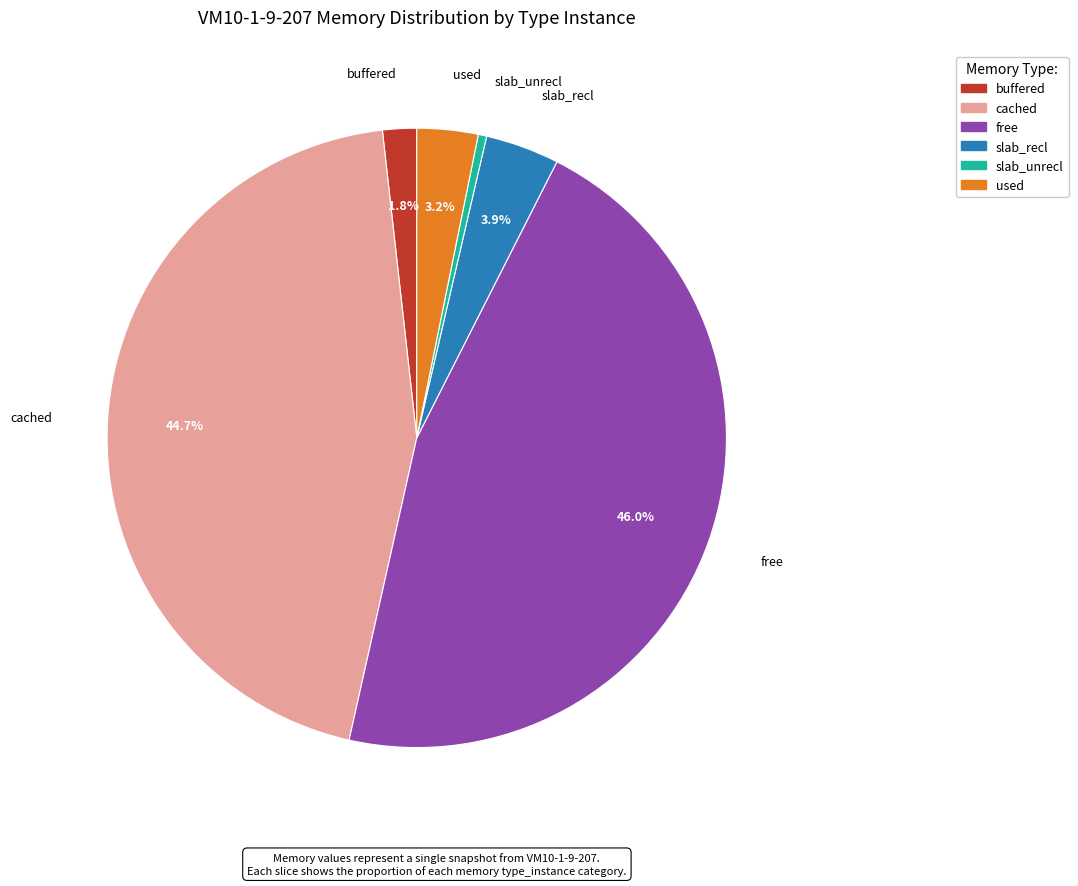

Which slice is the largest?

free